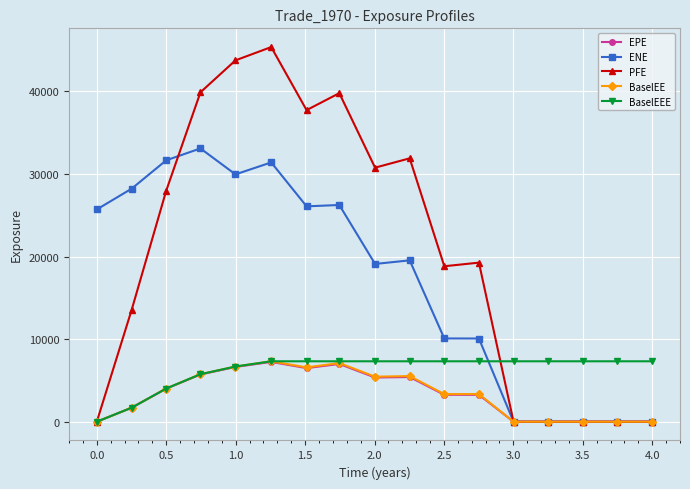

How many data points in EPE are less than 3261?

8